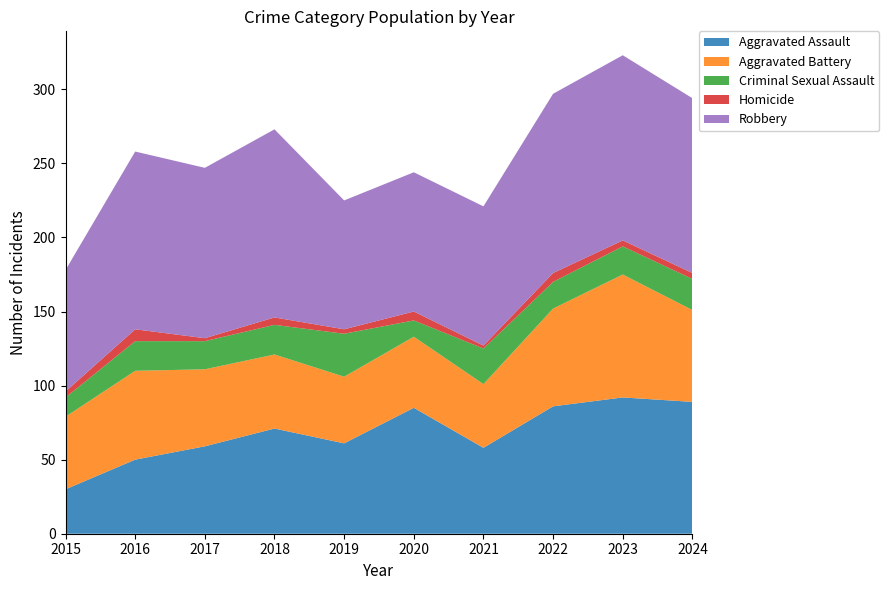

Reading left to right, extract all data points from this chart.

Aggravated Assault: 2015=30	2016=50	2017=59	2018=71	2019=61	2020=85	2021=58	2022=86	2023=92	2024=89
Aggravated Battery: 2015=49	2016=60	2017=52	2018=50	2019=45	2020=48	2021=43	2022=66	2023=83	2024=62
Criminal Sexual Assault: 2015=13	2016=20	2017=19	2018=20	2019=29	2020=11	2021=24	2022=18	2023=19	2024=21
Homicide: 2015=4	2016=8	2017=2	2018=5	2019=3	2020=6	2021=2	2022=6	2023=4	2024=4
Robbery: 2015=82	2016=120	2017=115	2018=127	2019=87	2020=94	2021=94	2022=121	2023=125	2024=118